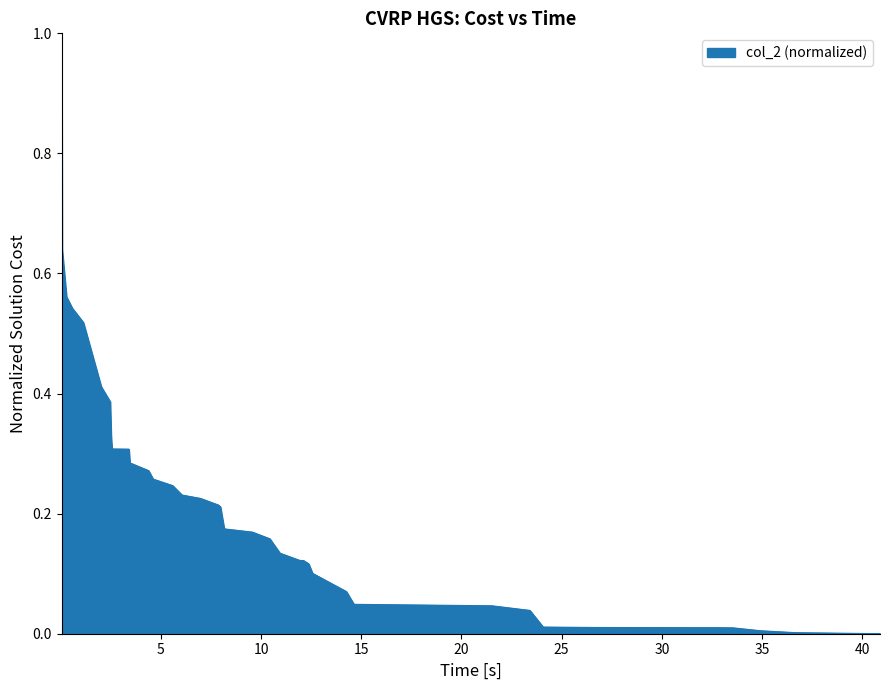

What is the greatest value displayed?

1.0